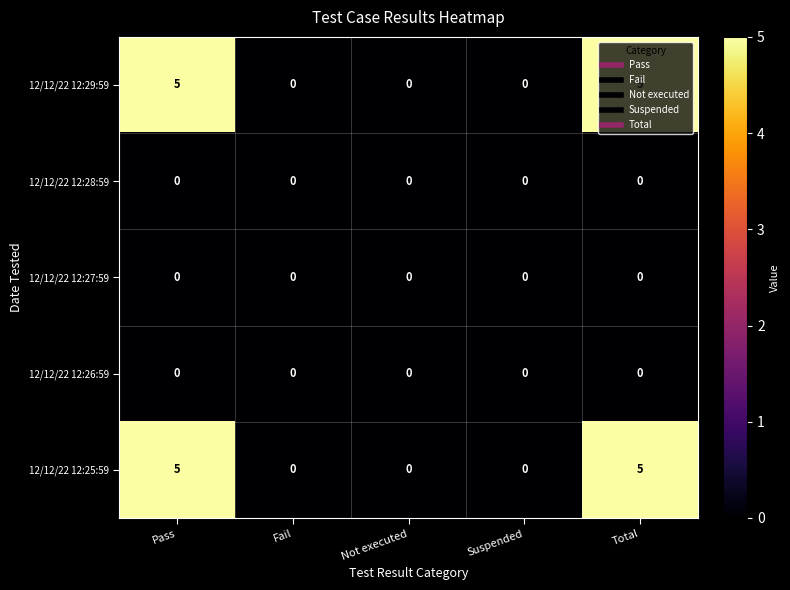

True or false: 12/12/22 12:27:59 has a value of 0 at Total.

True